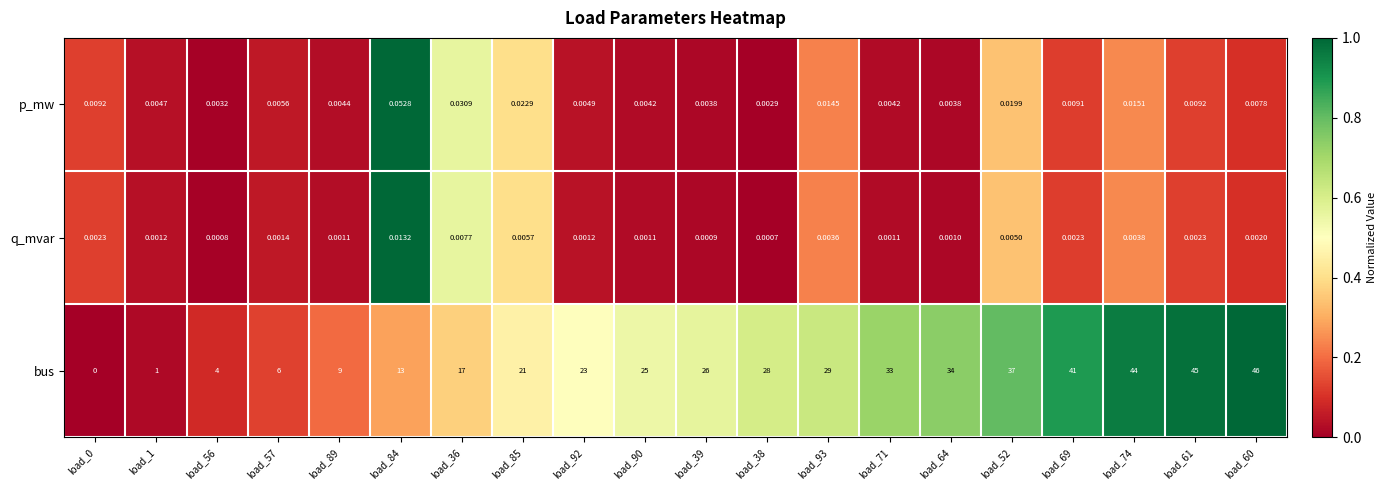

Which series has the largest range (max minus min)?

bus